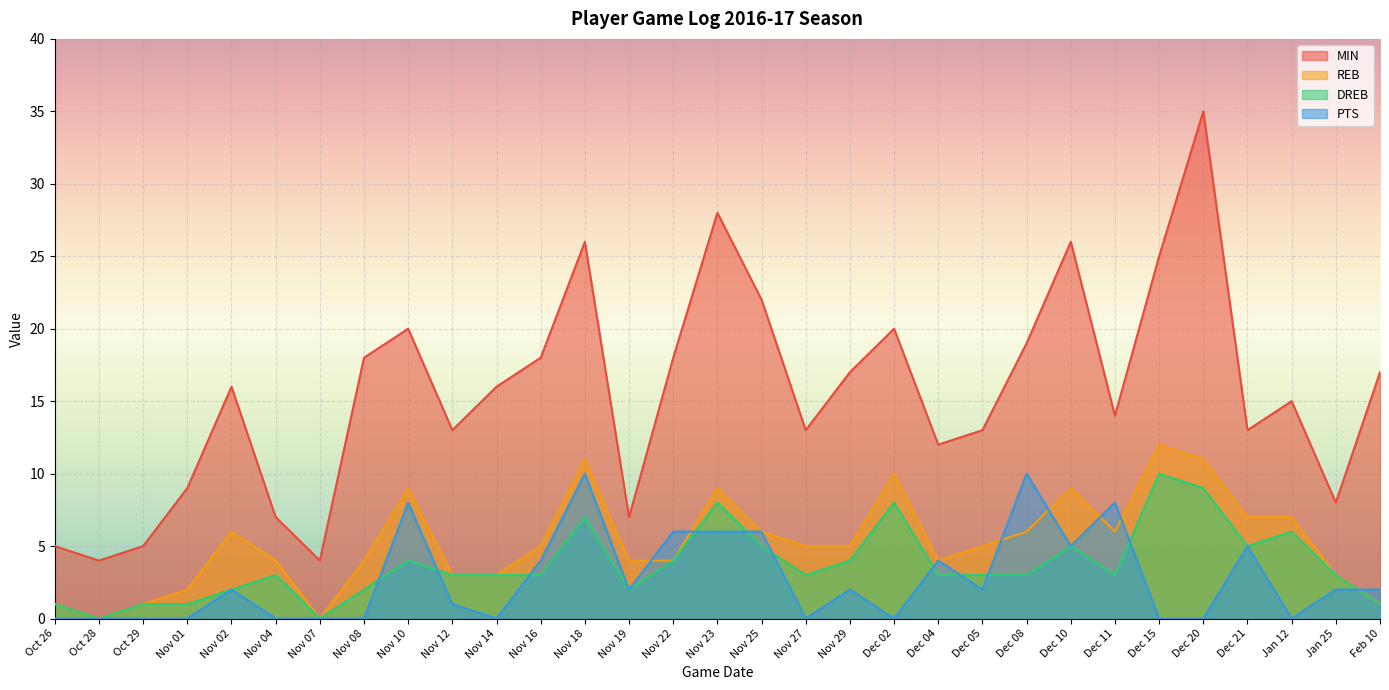

Which series has the largest total across all categories?

MIN